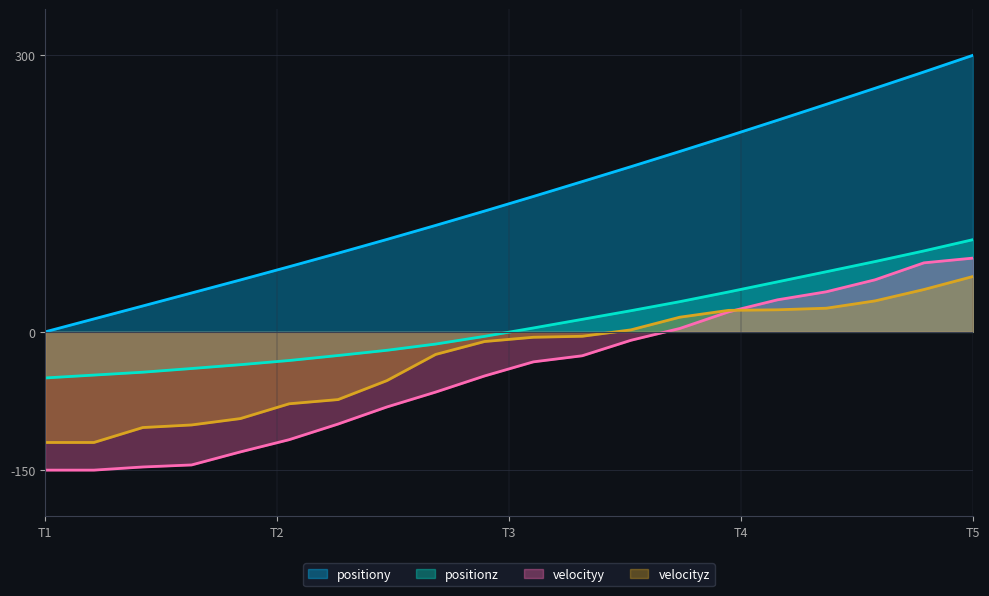

The value of positionz at T5 is 100.0. True or false?

True